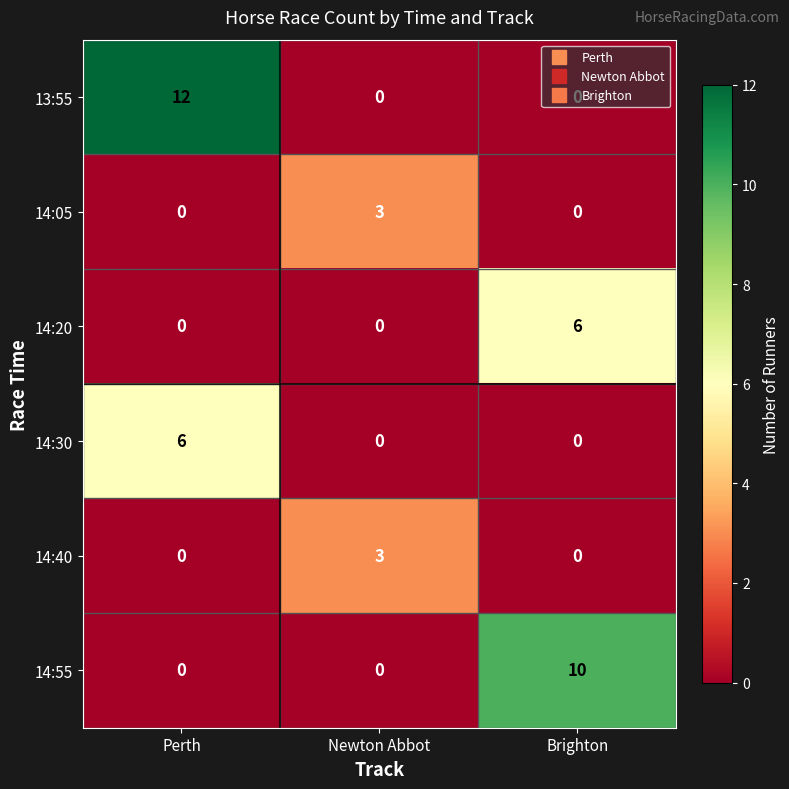

How many positive values does the 14:30 series have?

1